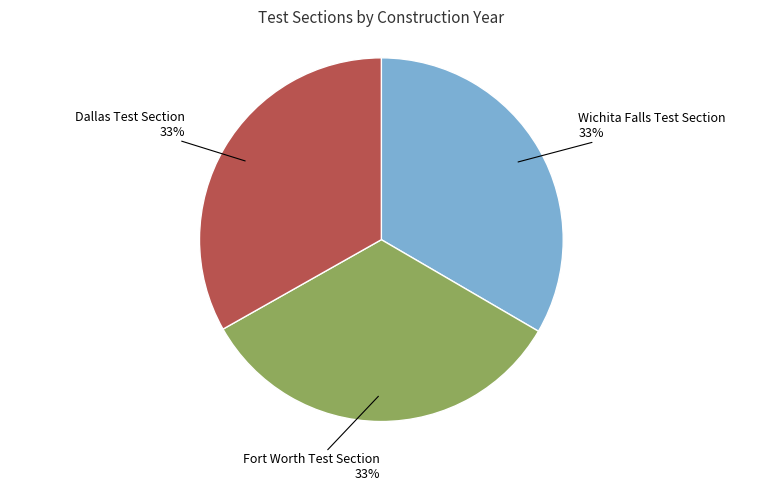

To the nearest percent, what is the average slice percentage?

33%